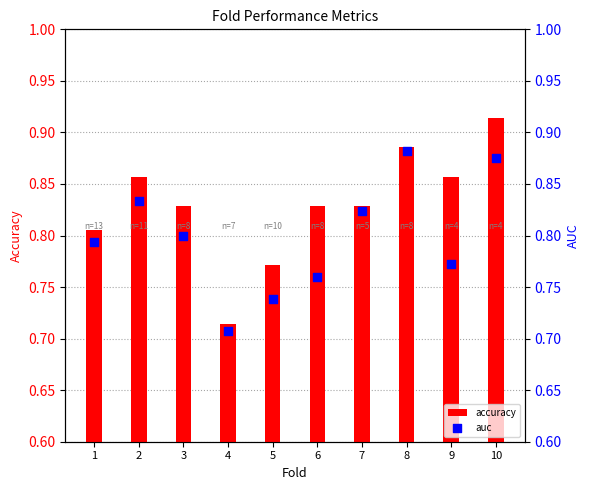

Which series has the largest Y range (max minus min)?

accuracy